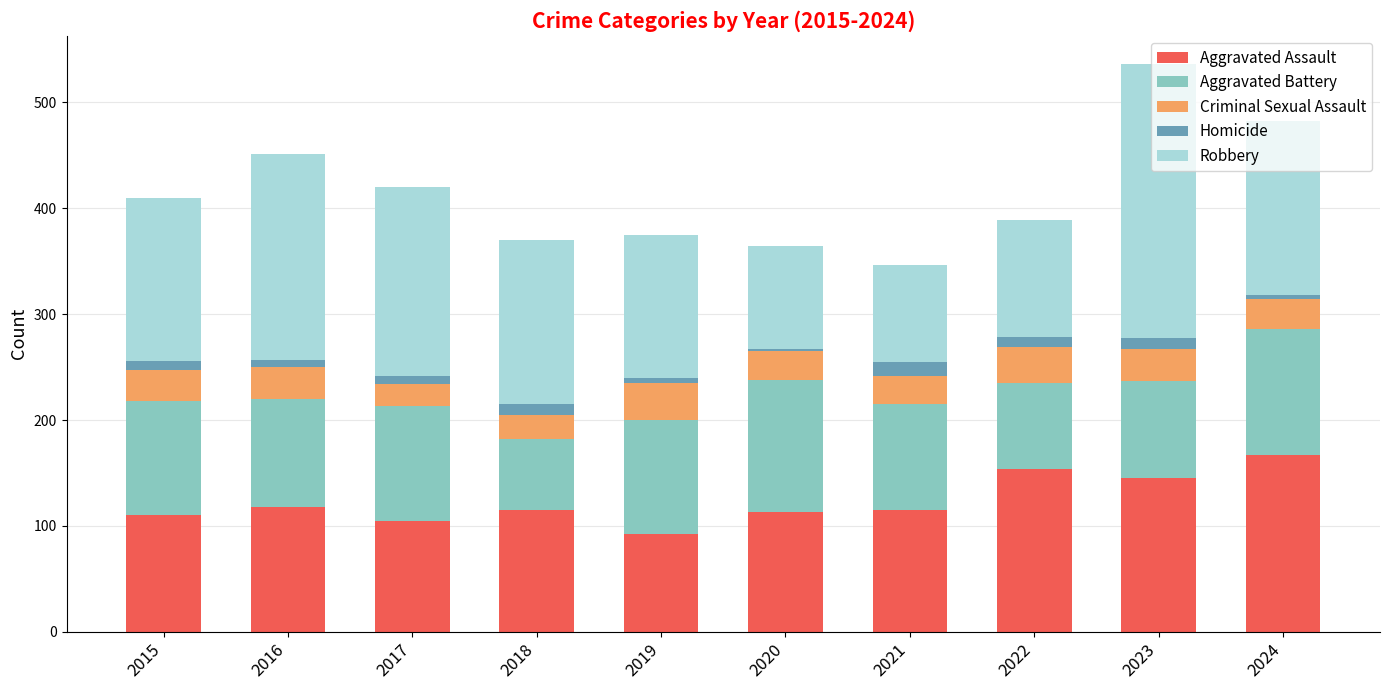

What is the lowest value of the Aggravated Assault series?

92